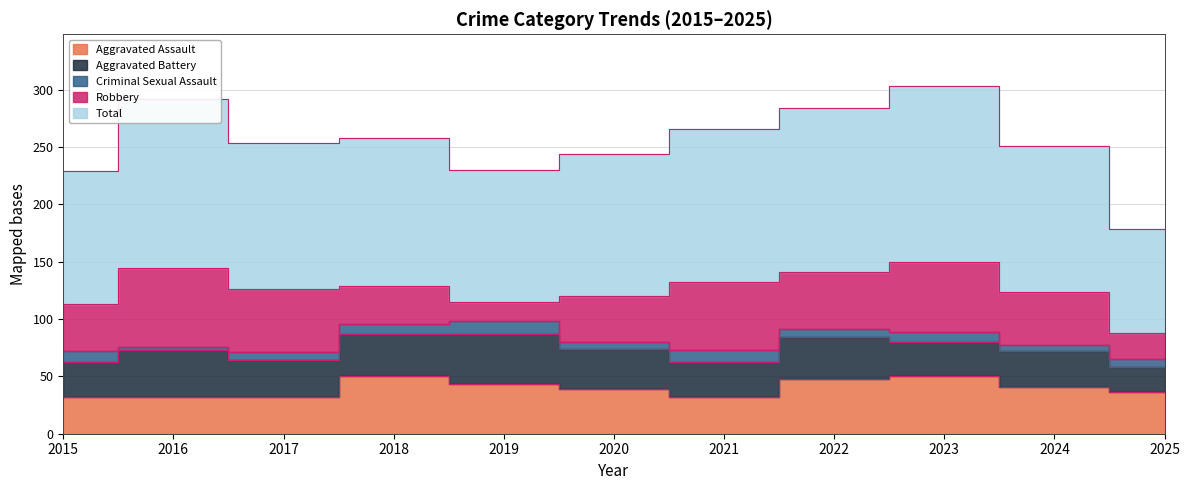

Reading left to right, what are all the values shown in this chart?

Aggravated Assault: 2015=32	2016=32	2017=32	2018=50	2019=43	2020=39	2021=32	2022=48	2023=50	2024=41	2025=36
Aggravated Battery: 2015=31	2016=41	2017=32	2018=37	2019=44	2020=35	2021=31	2022=36	2023=30	2024=31	2025=22
Criminal Sexual Assault: 2015=9	2016=3	2017=7	2018=9	2019=11	2020=6	2021=10	2022=7	2023=9	2024=5	2025=7
Robbery: 2015=41	2016=69	2017=55	2018=33	2019=17	2020=40	2021=59	2022=50	2023=61	2024=47	2025=23
Total: 2015=116	2016=147	2017=128	2018=129	2019=115	2020=124	2021=134	2022=143	2023=153	2024=127	2025=91